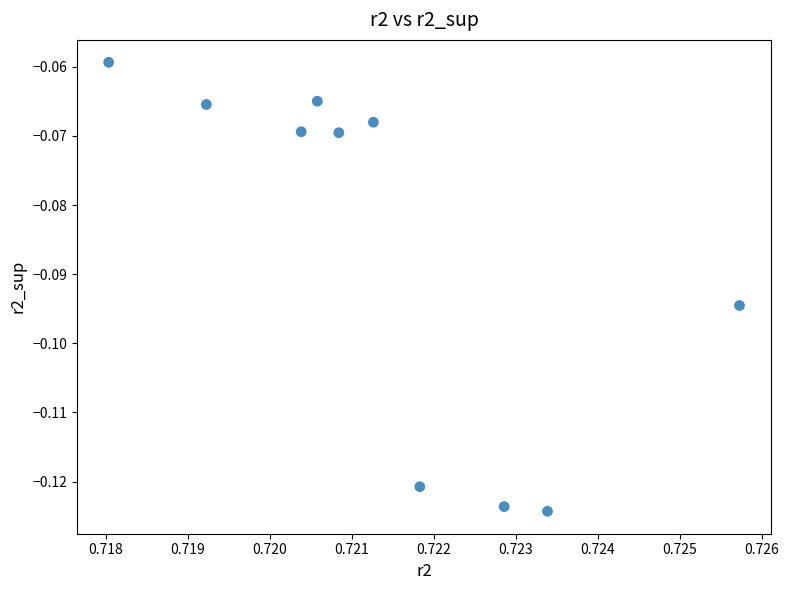

What is the average X value?

0.7